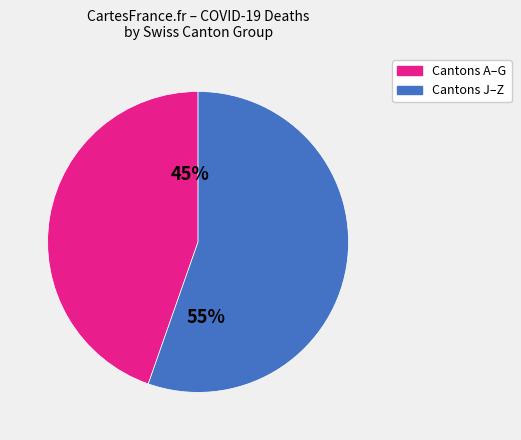

Does any single category account for the majority?

Yes